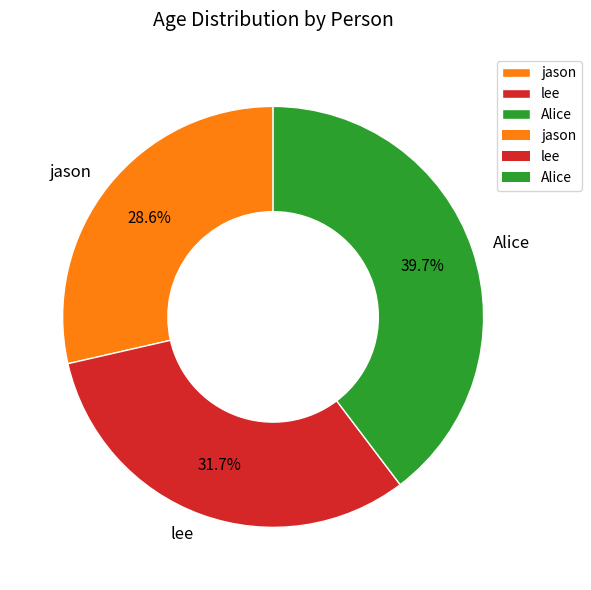

True or false: jason accounts for 29% of the total.

True